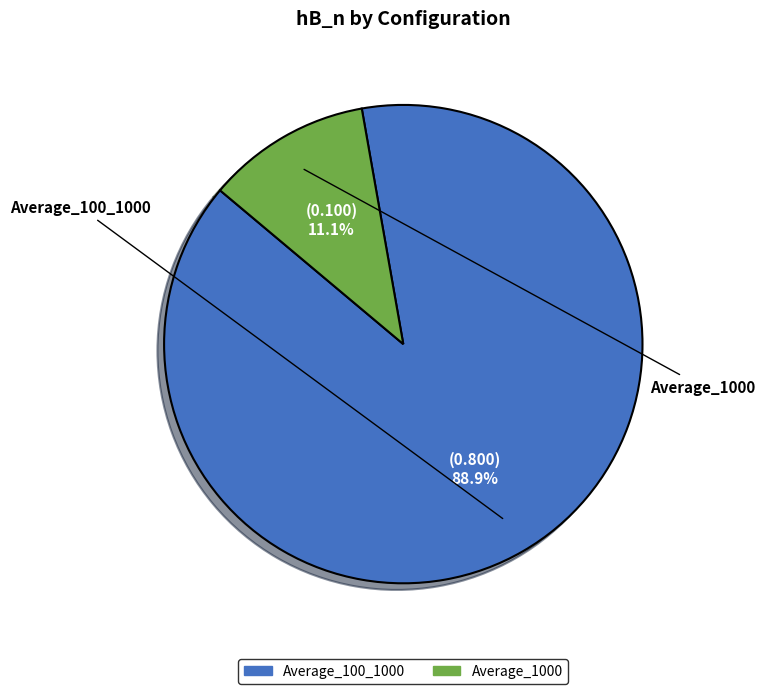

Does Average_1000 account for over 50% of the chart?

No